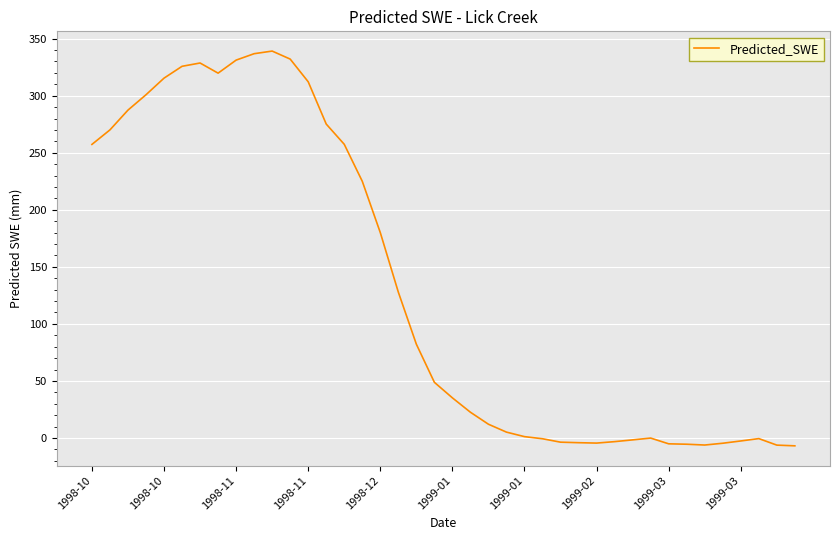

What is the greatest value displayed?

339.1